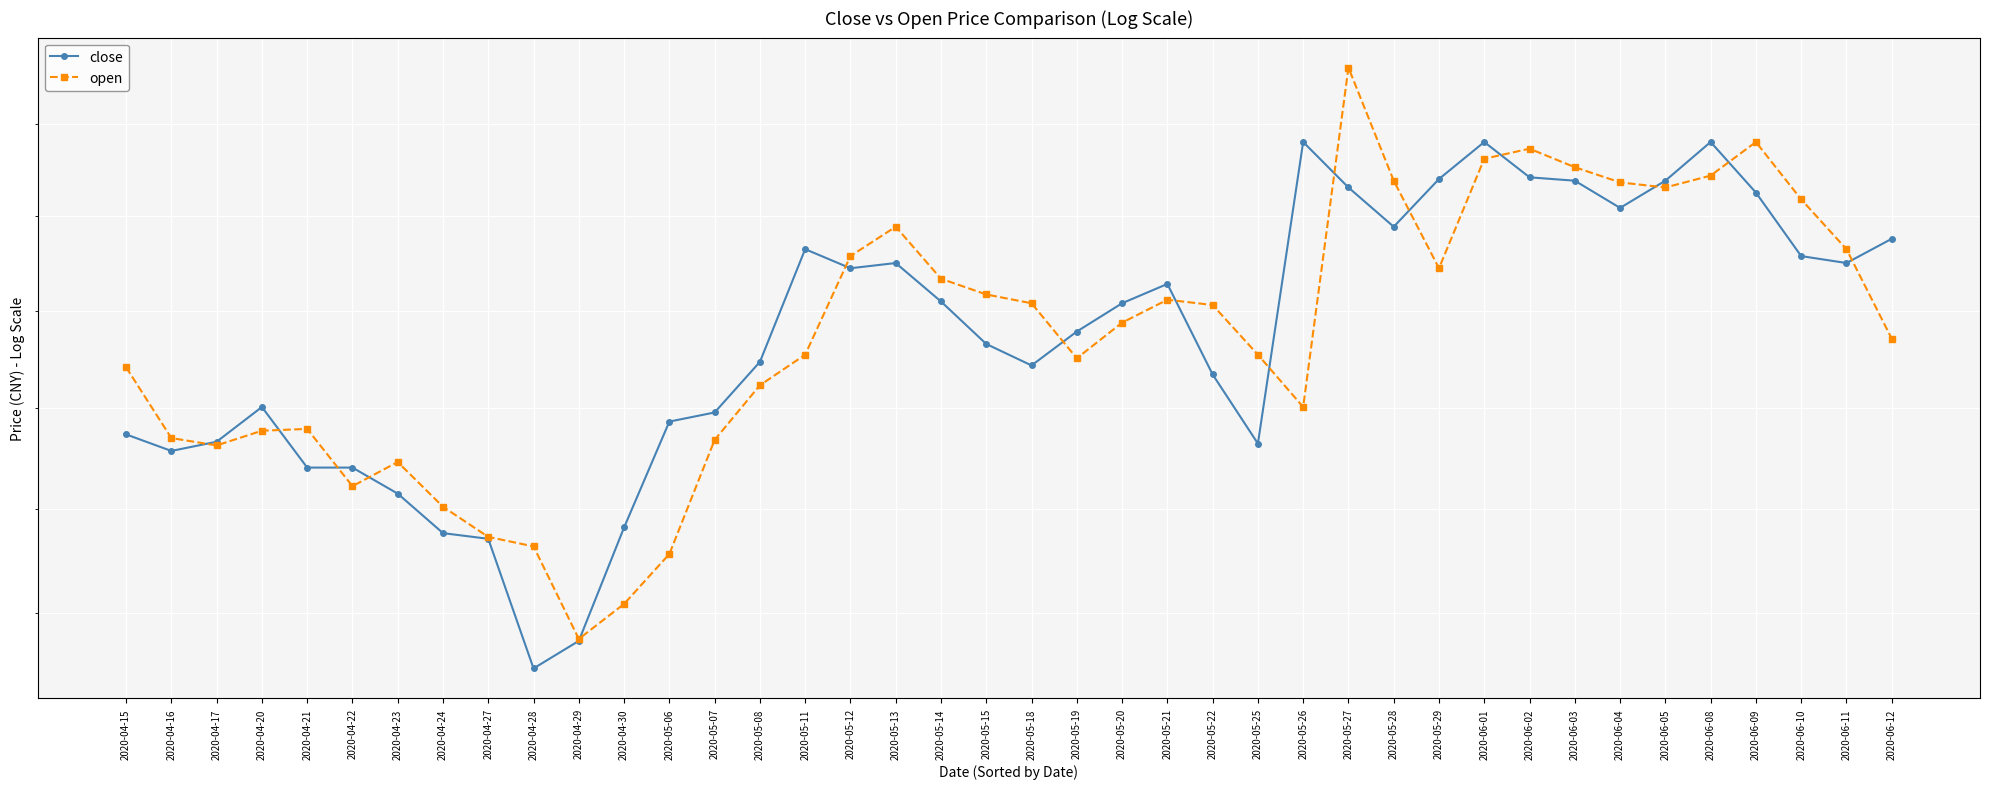

How many distinct data groups are displayed?

2